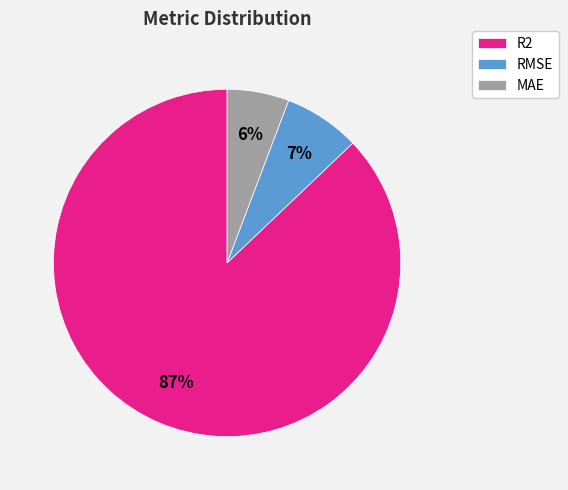

To the nearest percent, what is the combined percentage of RMSE and MAE?

13%